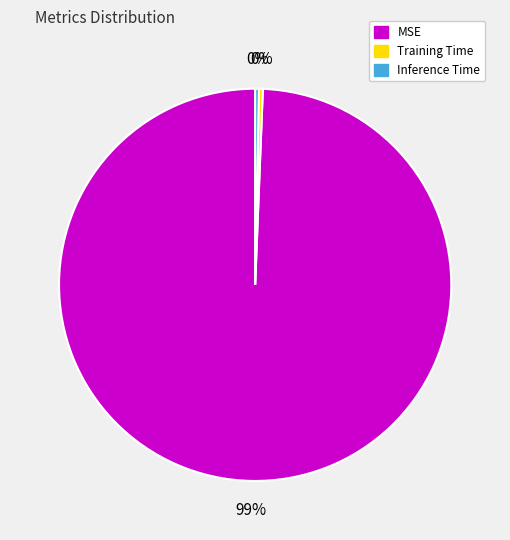

Between Training Time and MSE, which is larger?

MSE